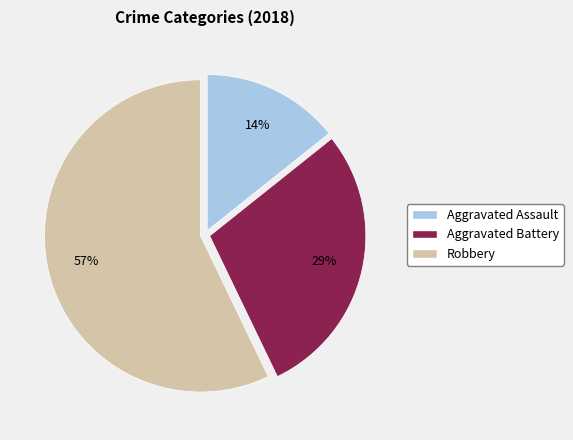

Approximately how many times larger is the value at Robbery compared to Aggravated Battery?

2.0